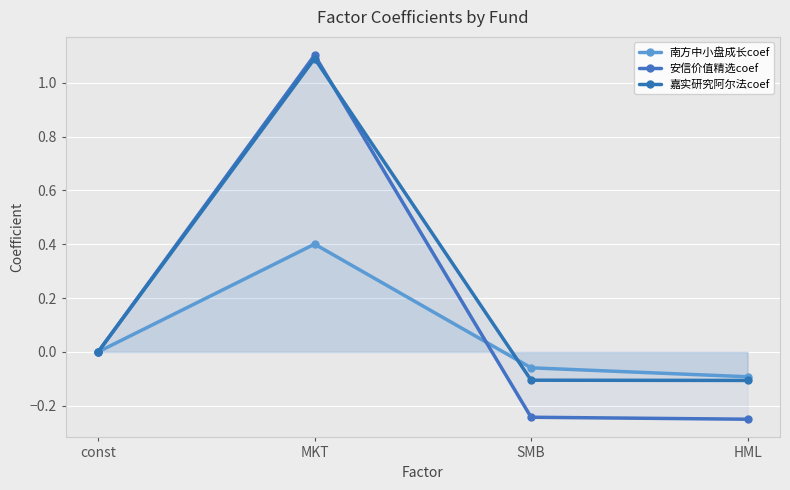

How many lines are shown in the chart?

3